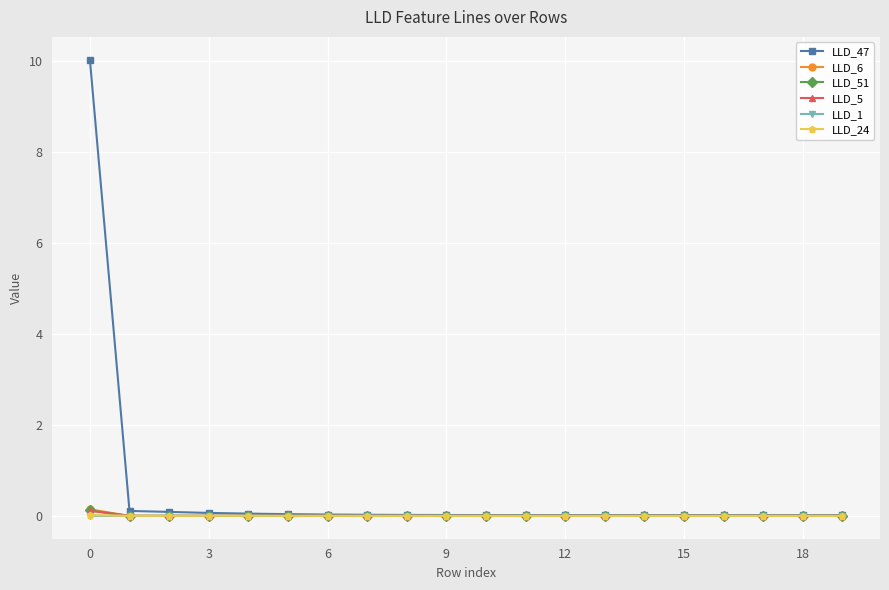

Which series has the largest range (max minus min)?

LLD_47